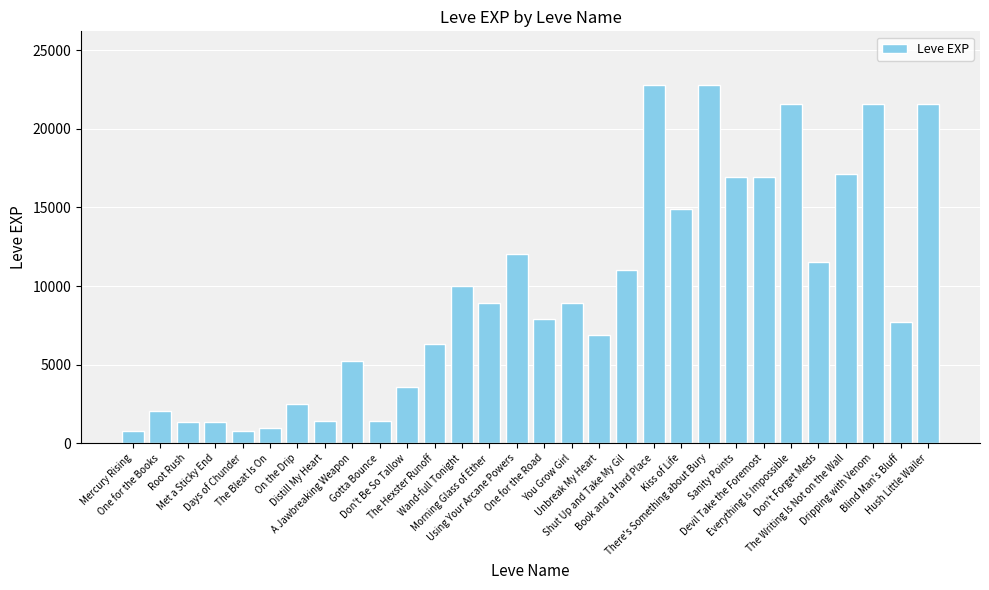

What is the value of the 19th bar from the left?

11040